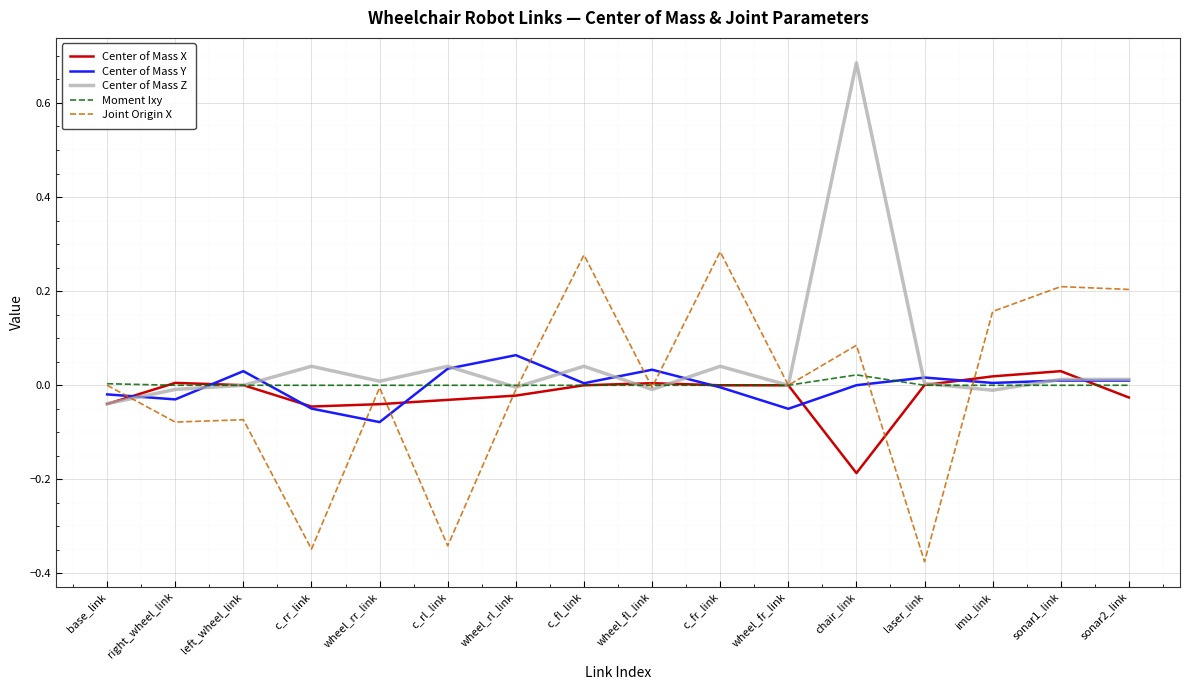

True or false: Center of Mass Z has a value of 0.1 at c_fl_link.

False